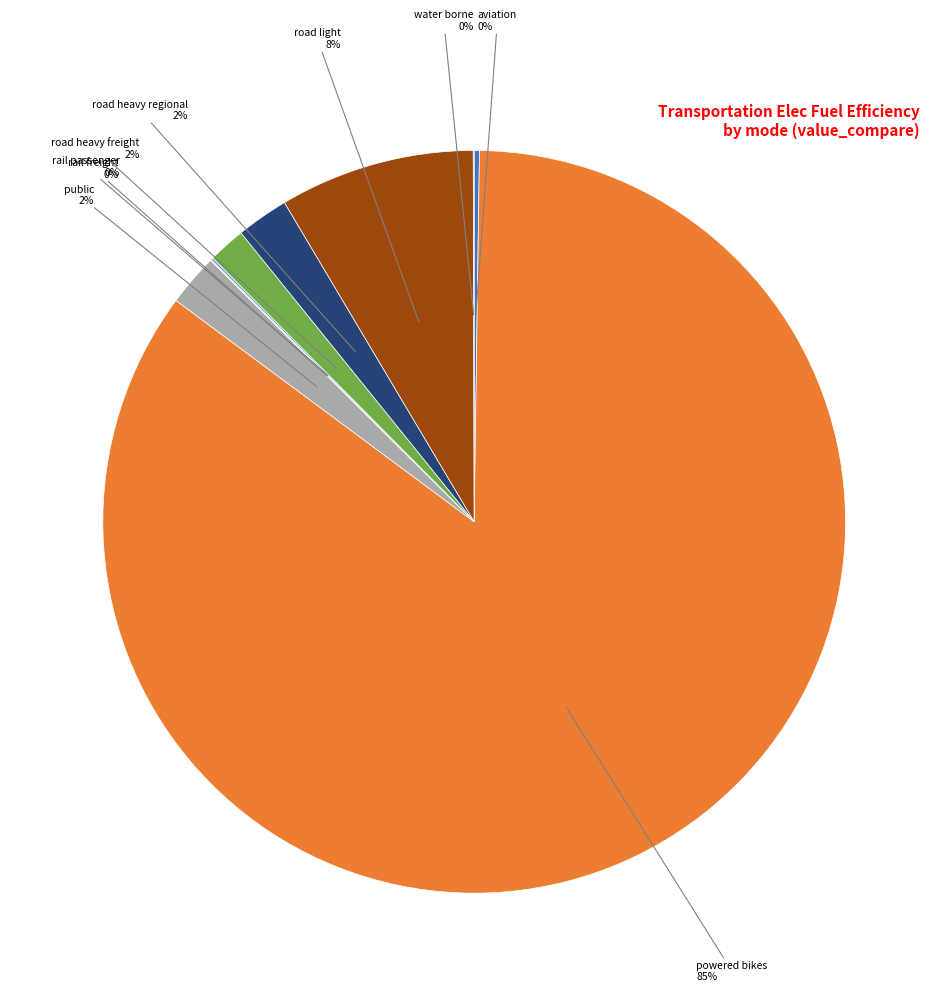

Is there a majority slice in this chart?

Yes